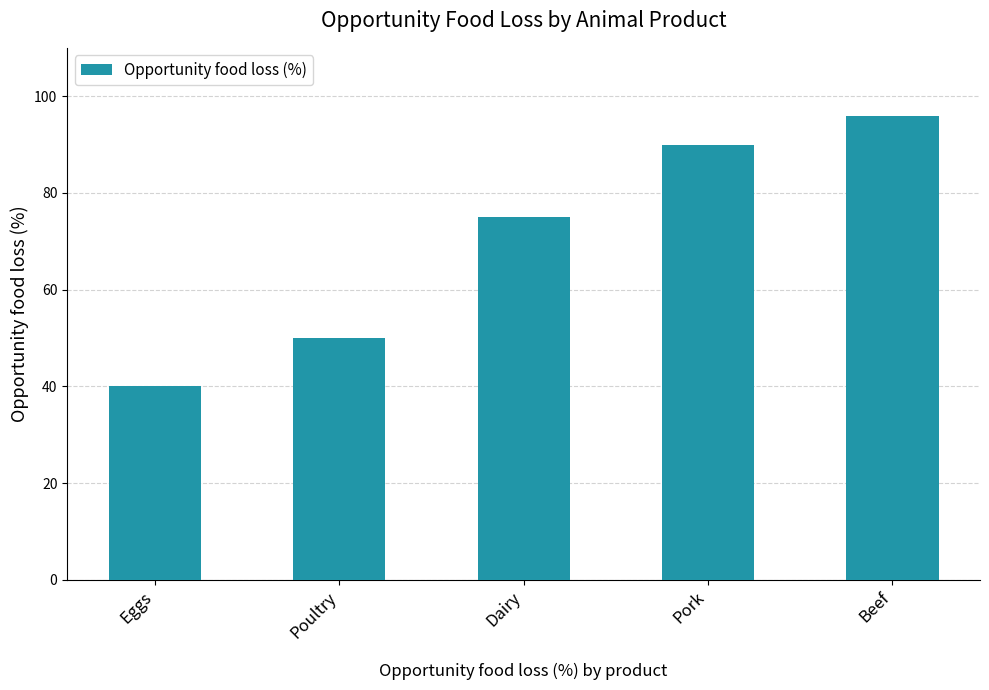

What is the difference between the second highest and minimum values?

50